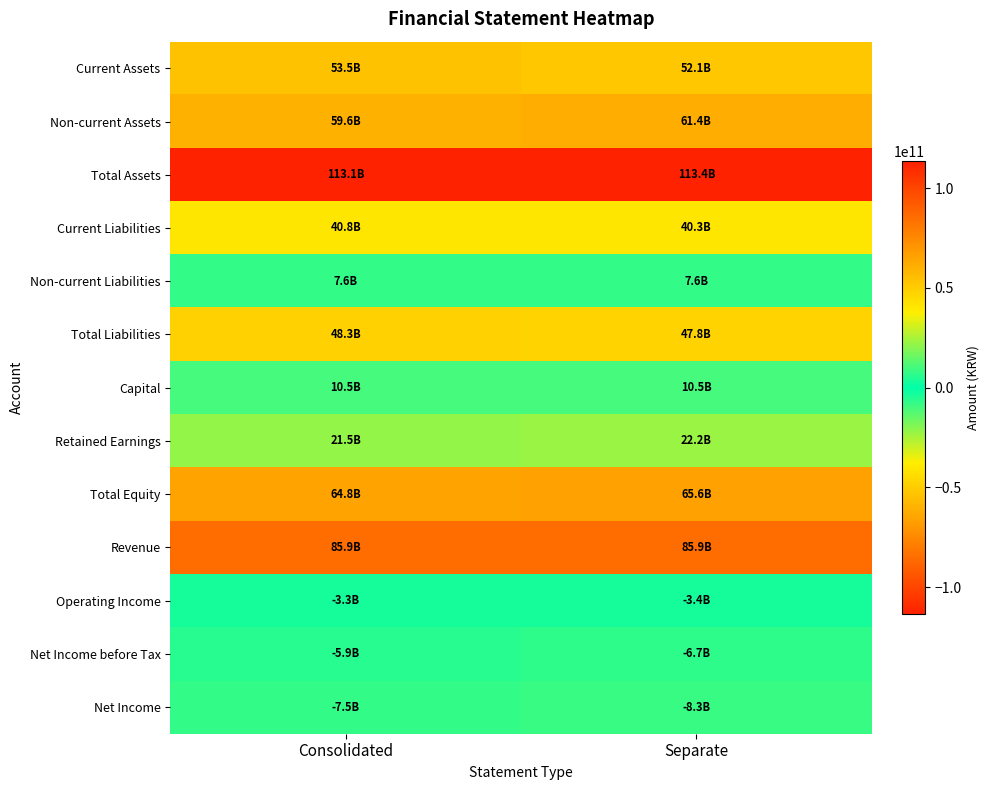

What is the total value across all series at Consolidated?

488780901480